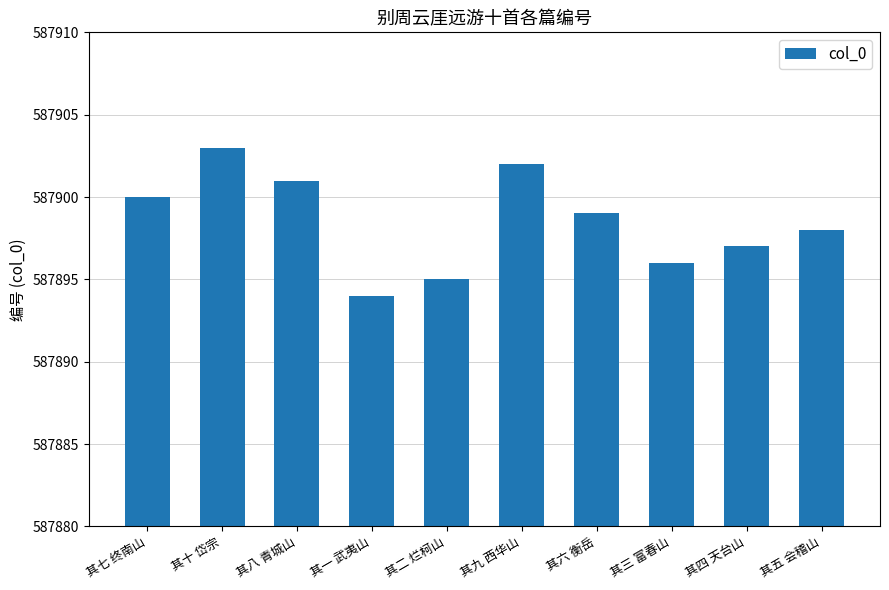

What is the label of the 7th bar from the right?

其一 武夷山